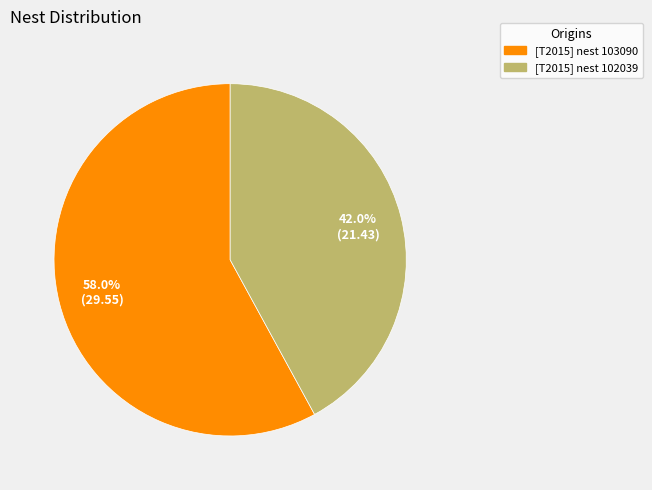

Rank the categories by value from highest to lowest.

[T2015] nest 103090, [T2015] nest 102039